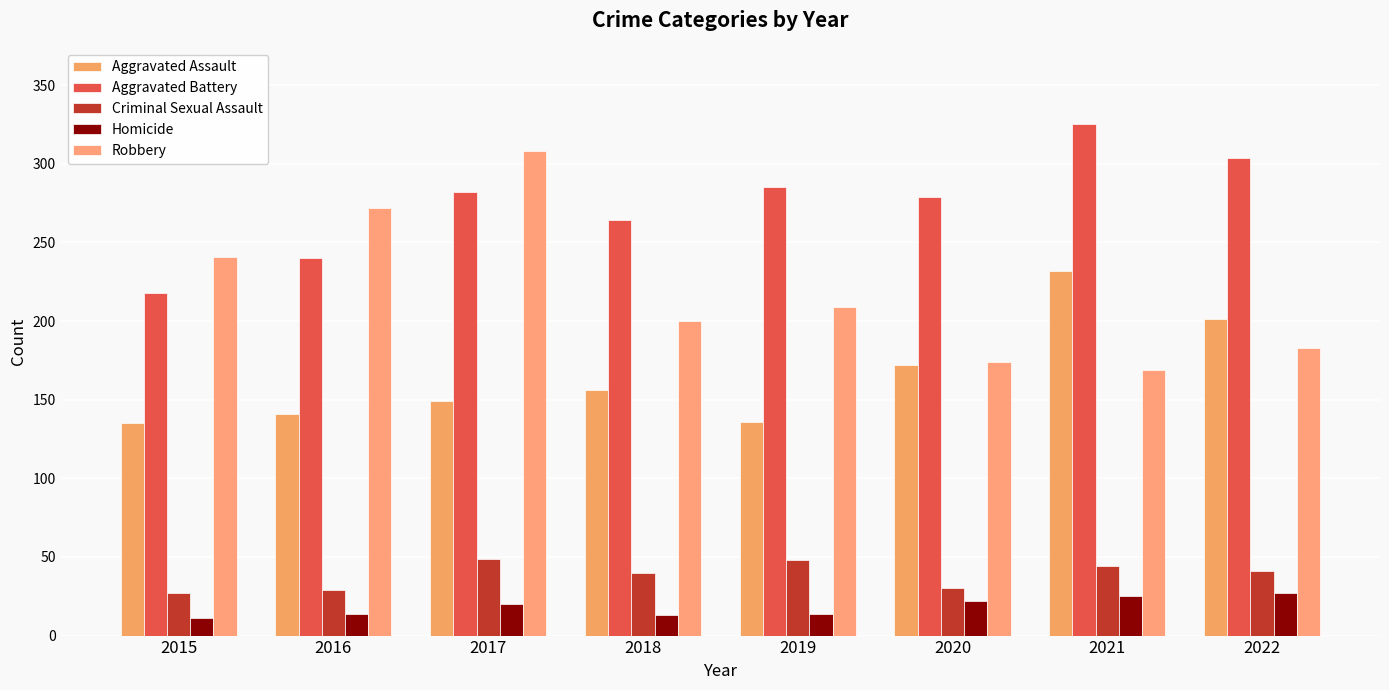

Rank the series at 2016 from highest to lowest value.

Robbery, Aggravated Battery, Aggravated Assault, Criminal Sexual Assault, Homicide